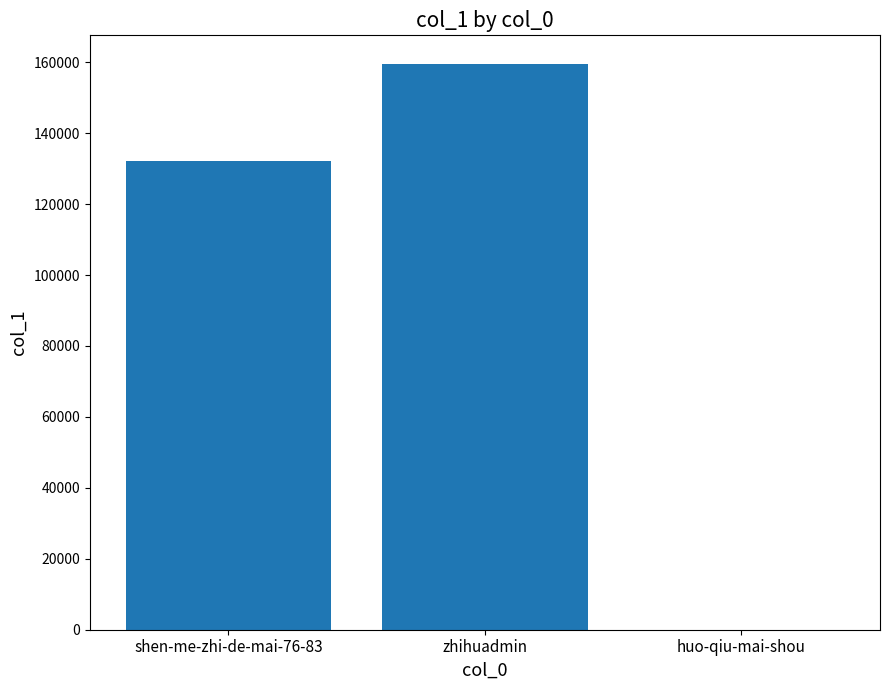

How many data points does each series have?

3